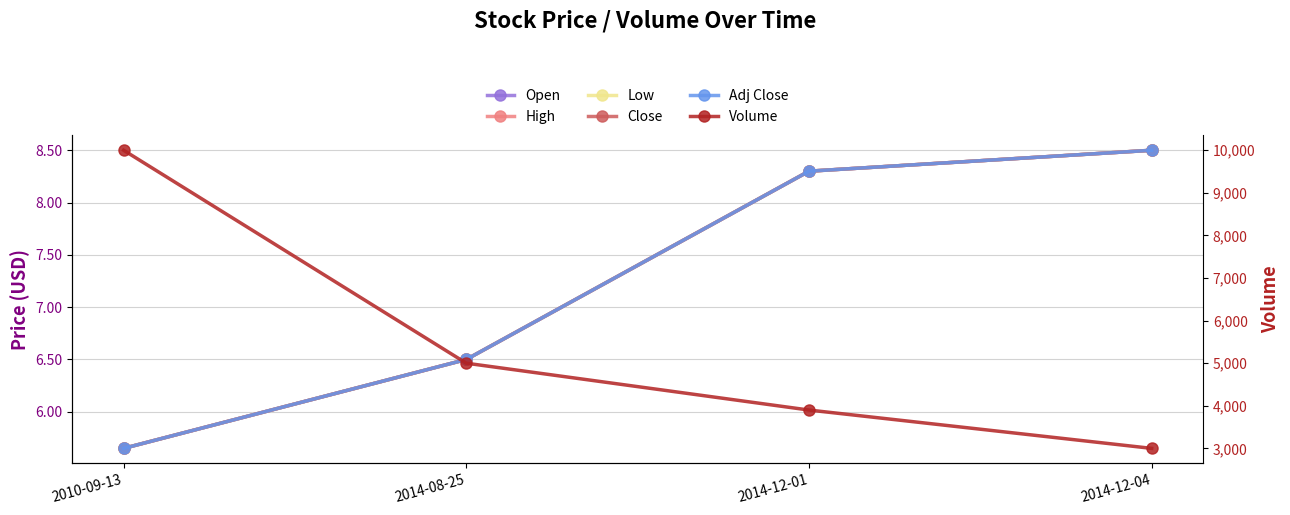

Between 2010-09-13 and 2014-12-04, which series saw the biggest shift?

Volume